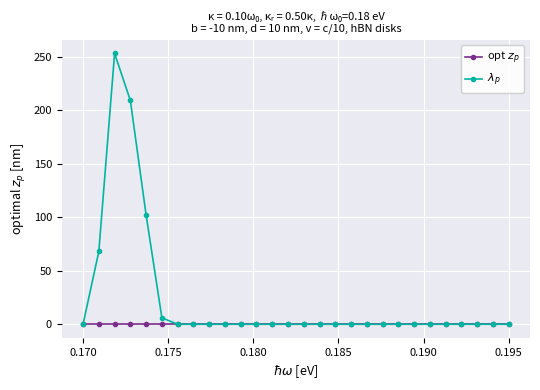

At how many categories does at least one series exceed 12?

4